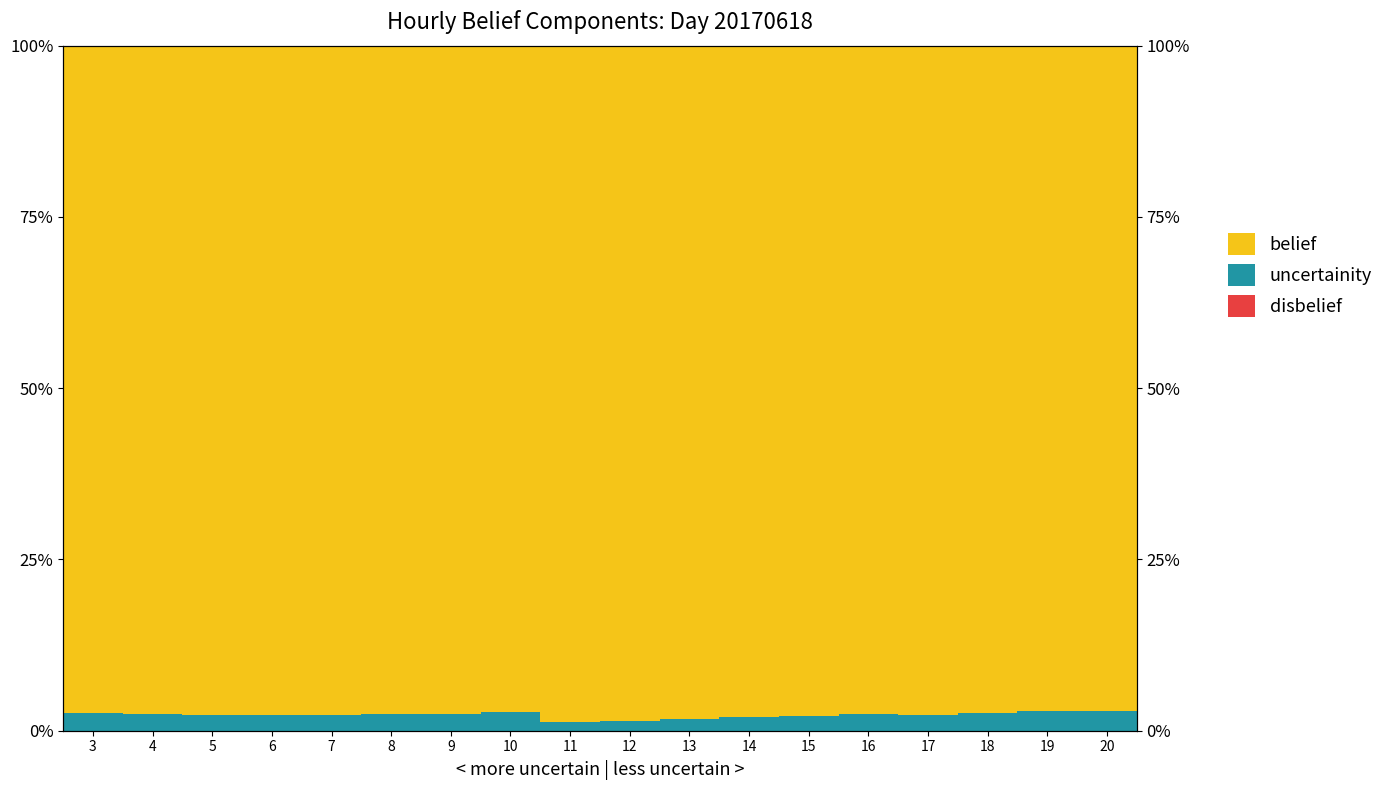

Between 15 and 17, which series saw the biggest shift?

belief